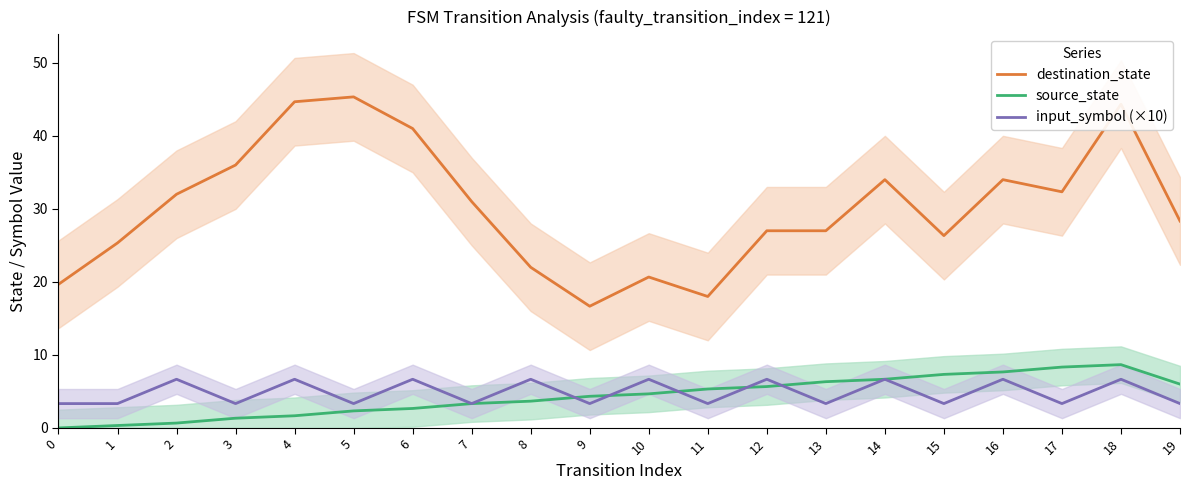

Between 2 and 6, which is larger?

6